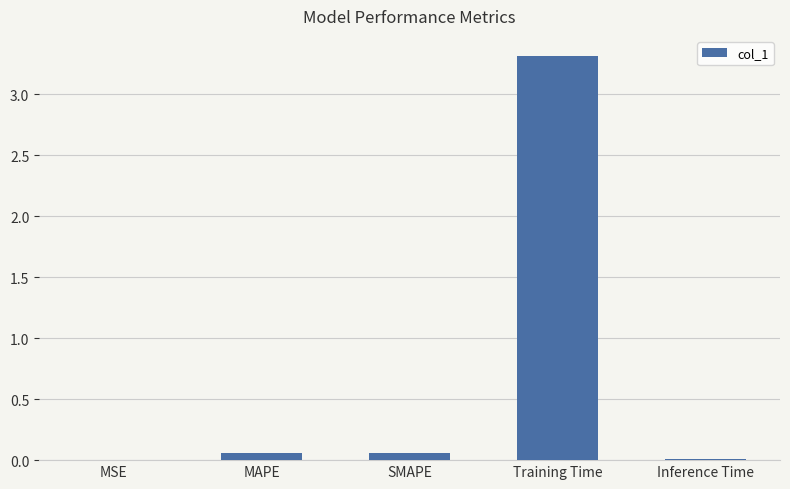

What is the sum of all values?

3.4